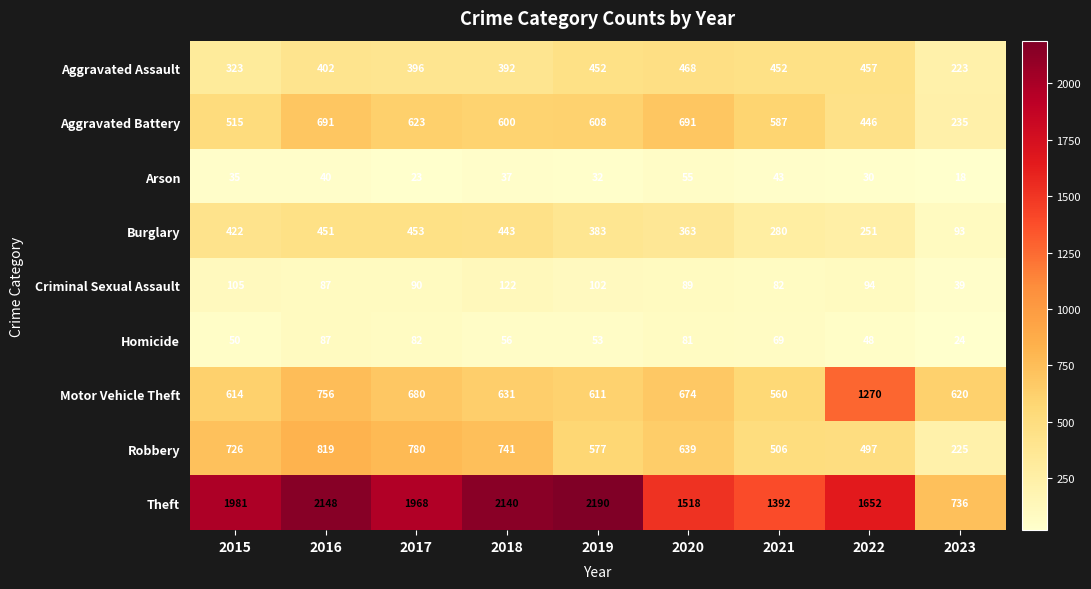

Which series has the largest range (max minus min)?

Theft